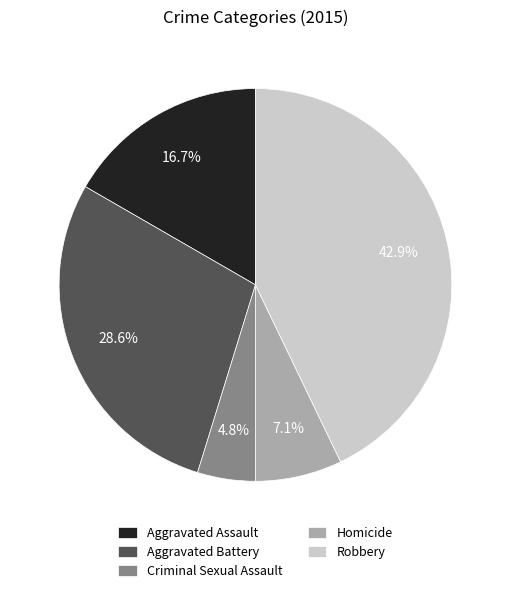

Which has a higher value, Criminal Sexual Assault or Aggravated Assault?

Aggravated Assault